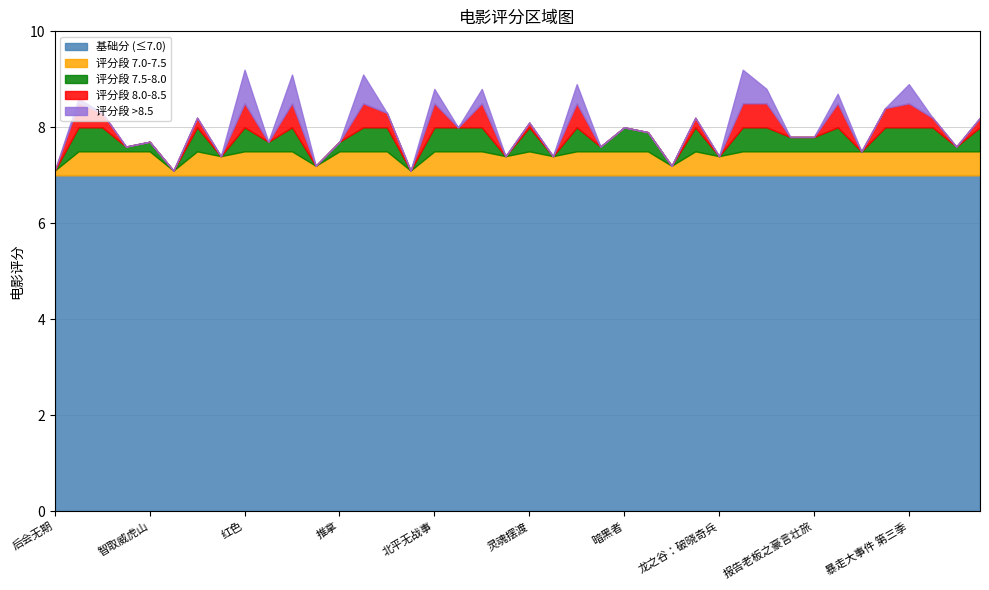

True or false: the data shows 8.2 at 画江湖之不良人.

True